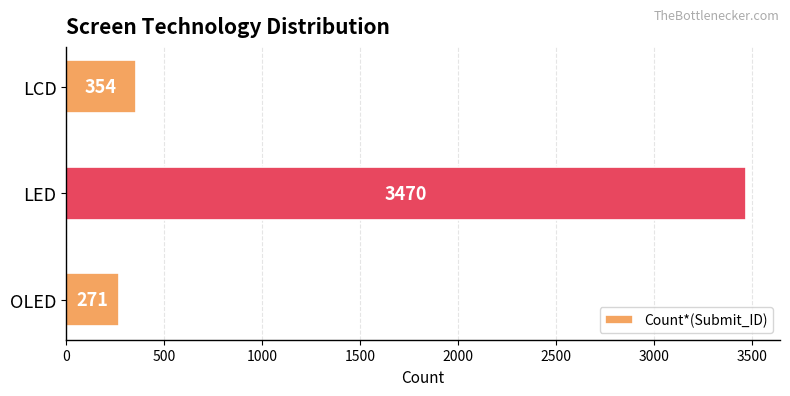

At which label is the value closest to 1870?

LCD